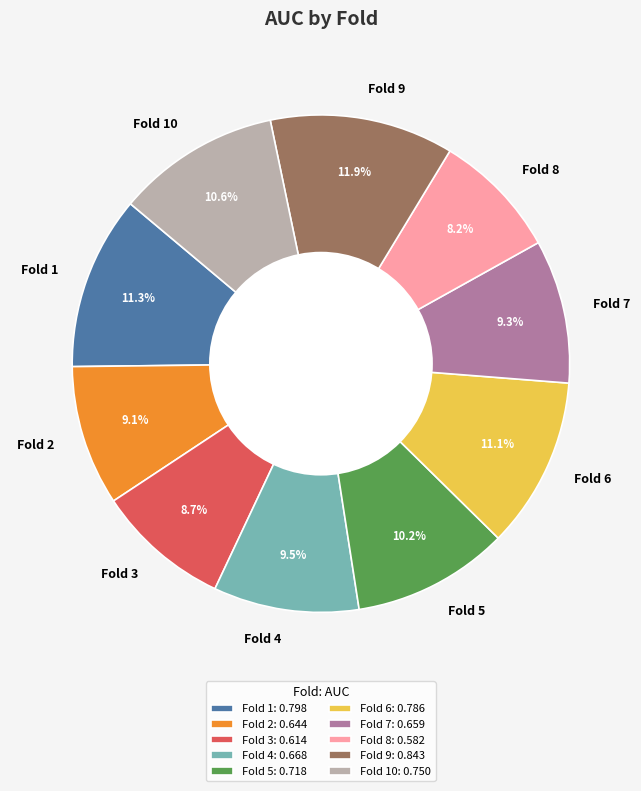

How many segments does this pie chart have?

10